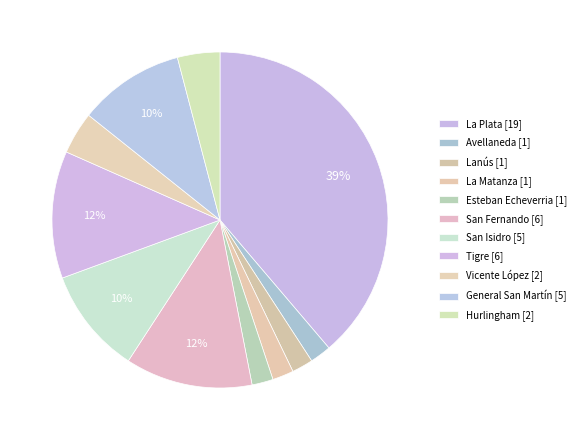

Does Tigre account for over 50% of the chart?

No